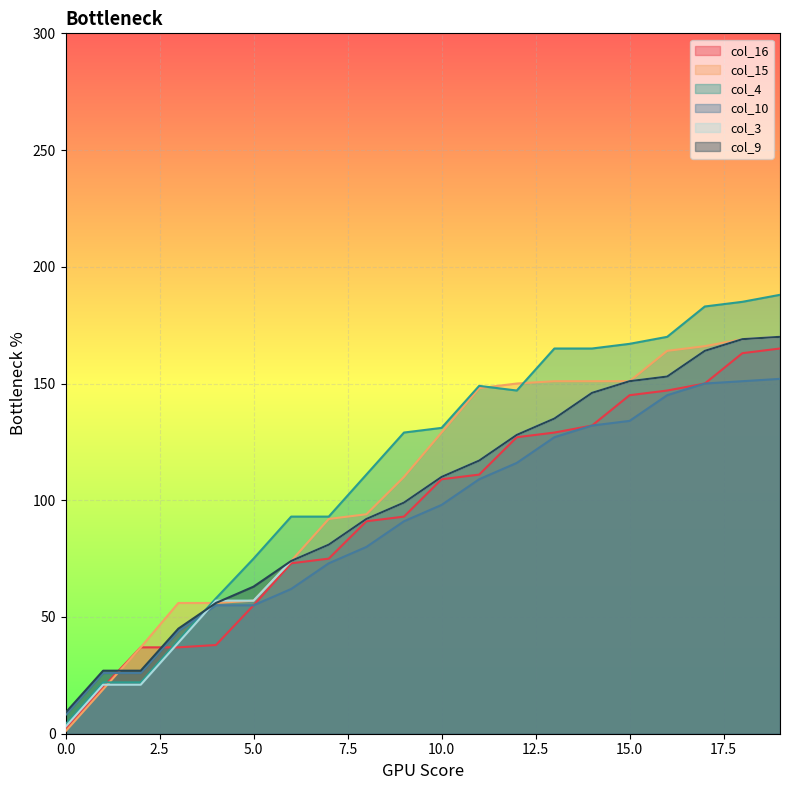

What is the difference between the maximum and minimum values in the col_16 series?

163